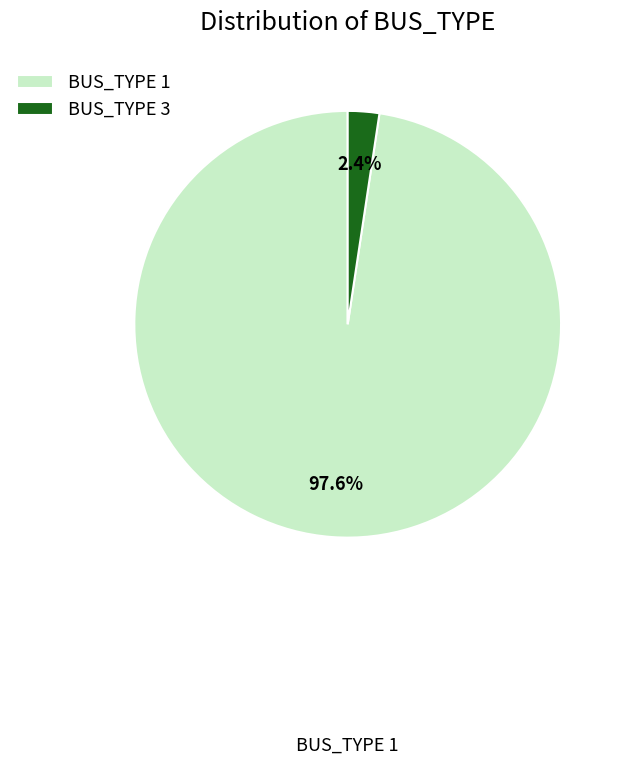

To the nearest percent, what is the average slice percentage?

50%